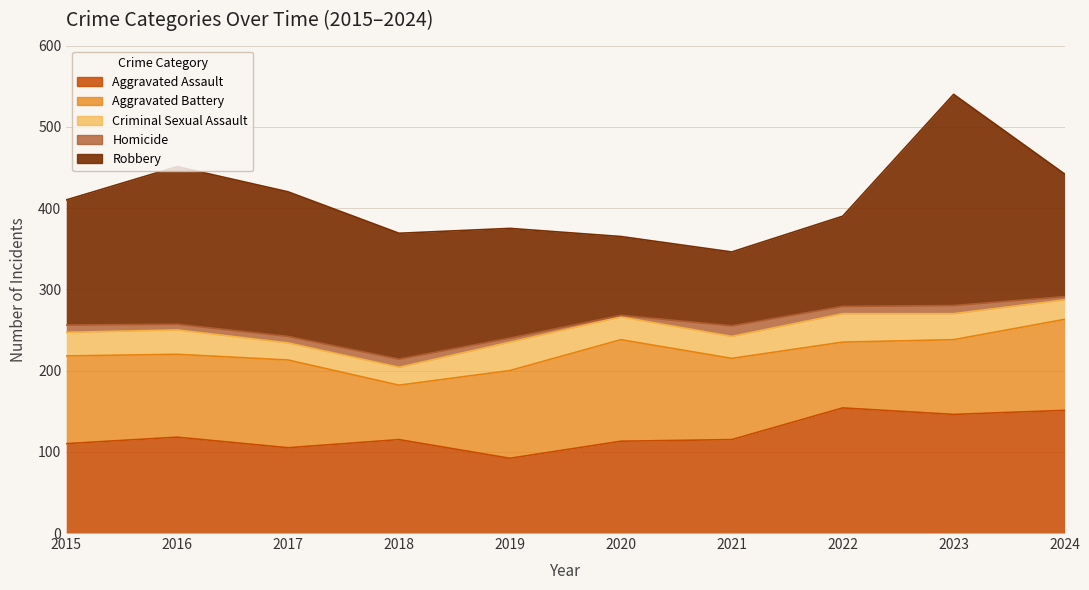

True or false: Robbery and Criminal Sexual Assault intersect in this chart.

False